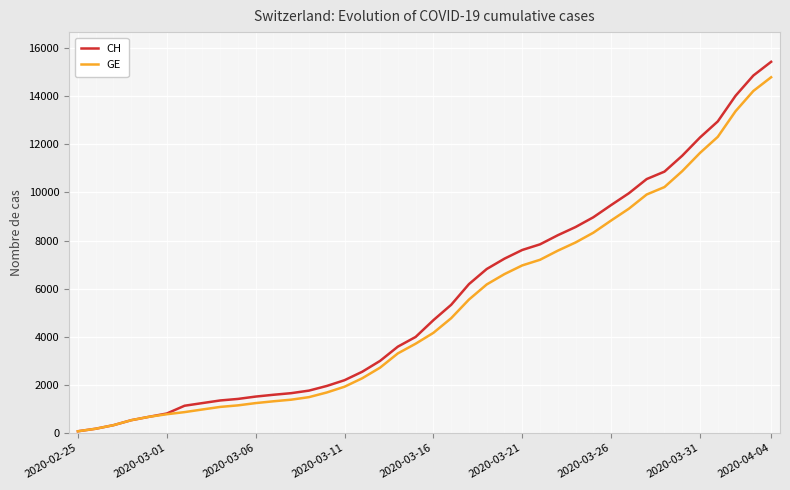

Which series has the largest range (max minus min)?

CH